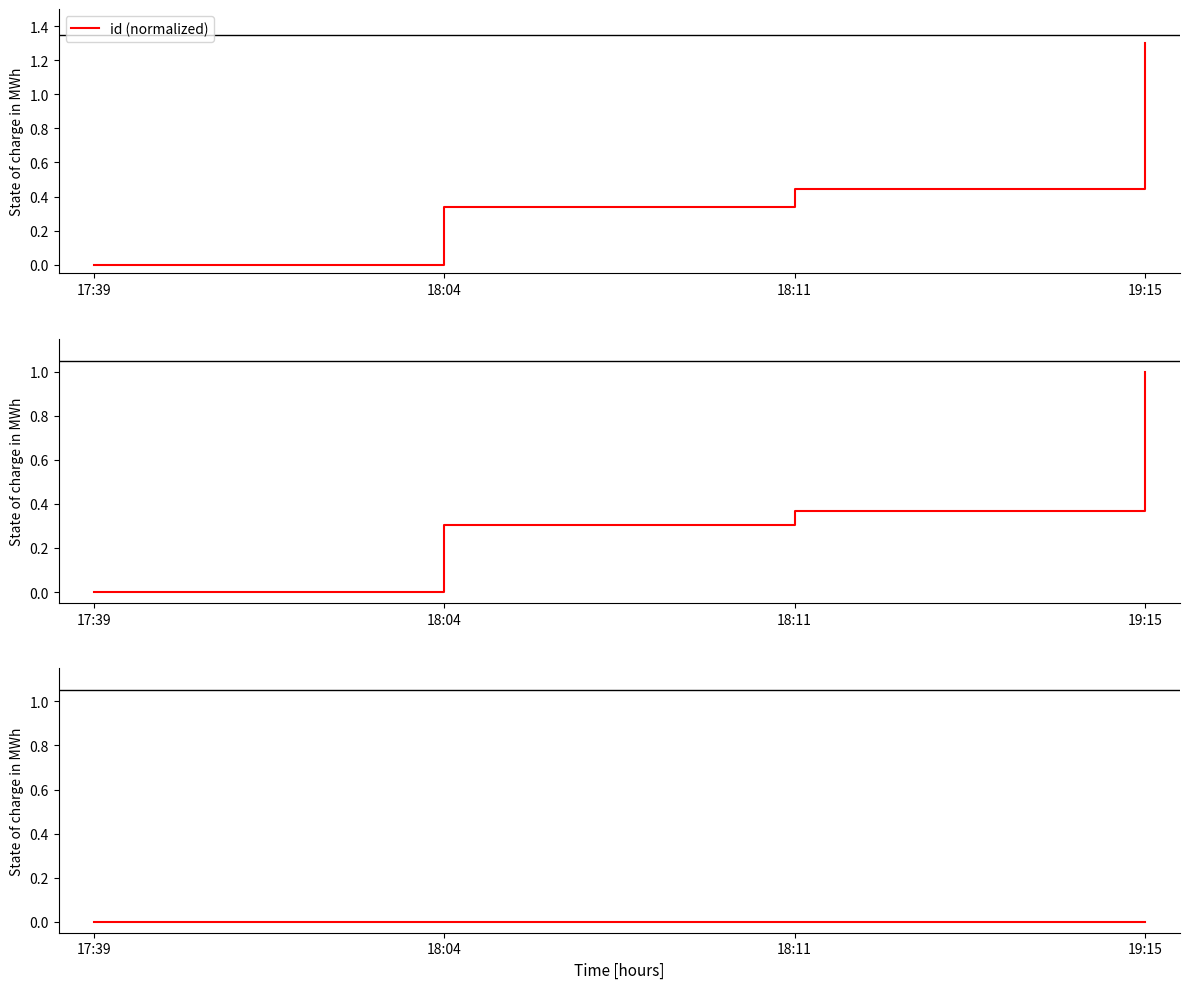

Does the chart display data point markers on the line(s)?

No